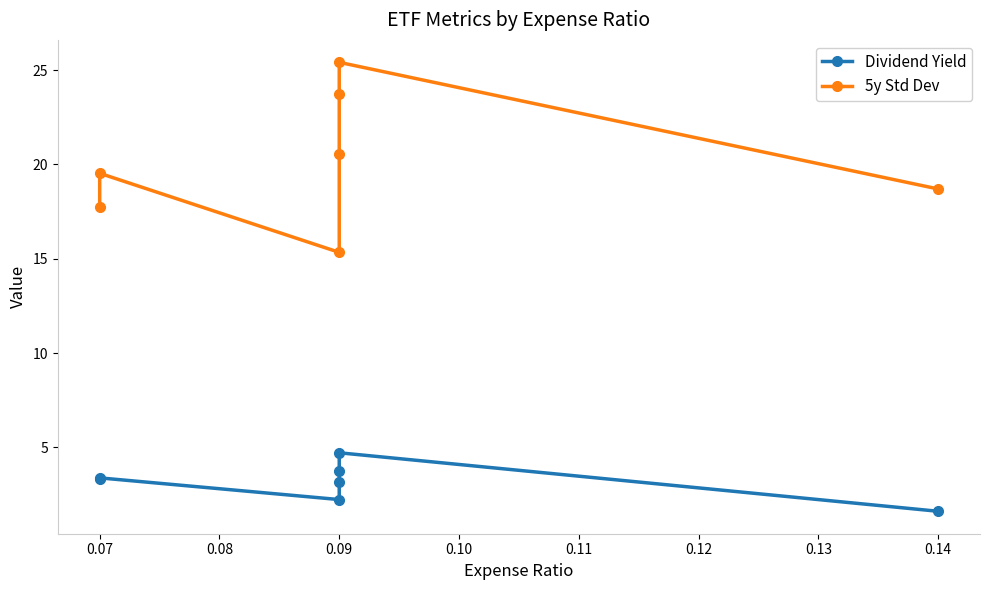

Reading left to right, what are all the values shown in this chart?

Dividend Yield: 3.3	3.4	2.2	3.2	3.8	4.7	1.6
5y Std Dev: 17.7	19.5	15.3	20.5	23.7	25.4	18.7